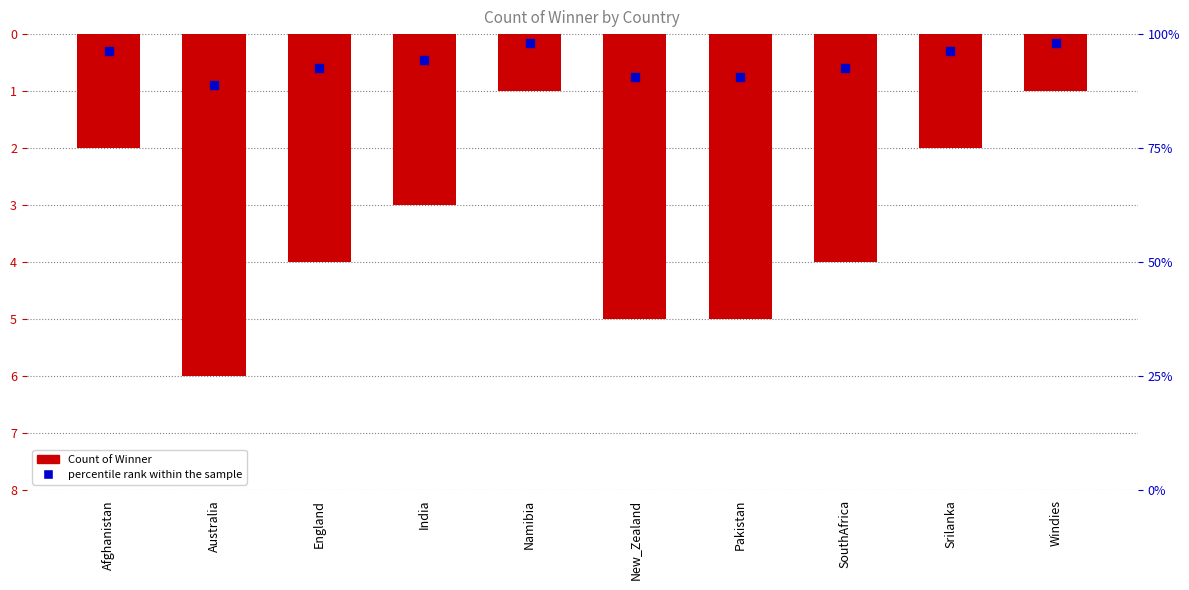

Rank the categories by value from highest to lowest.

Namibia, Windies, Afghanistan, Srilanka, India, England, SouthAfrica, New_Zealand, Pakistan, Australia